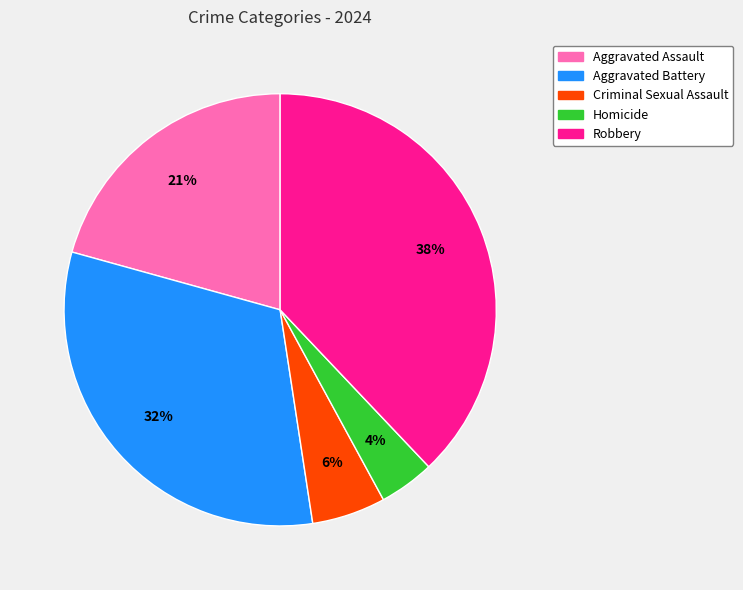

To the nearest percent, what portion does Aggravated Assault represent?

21%